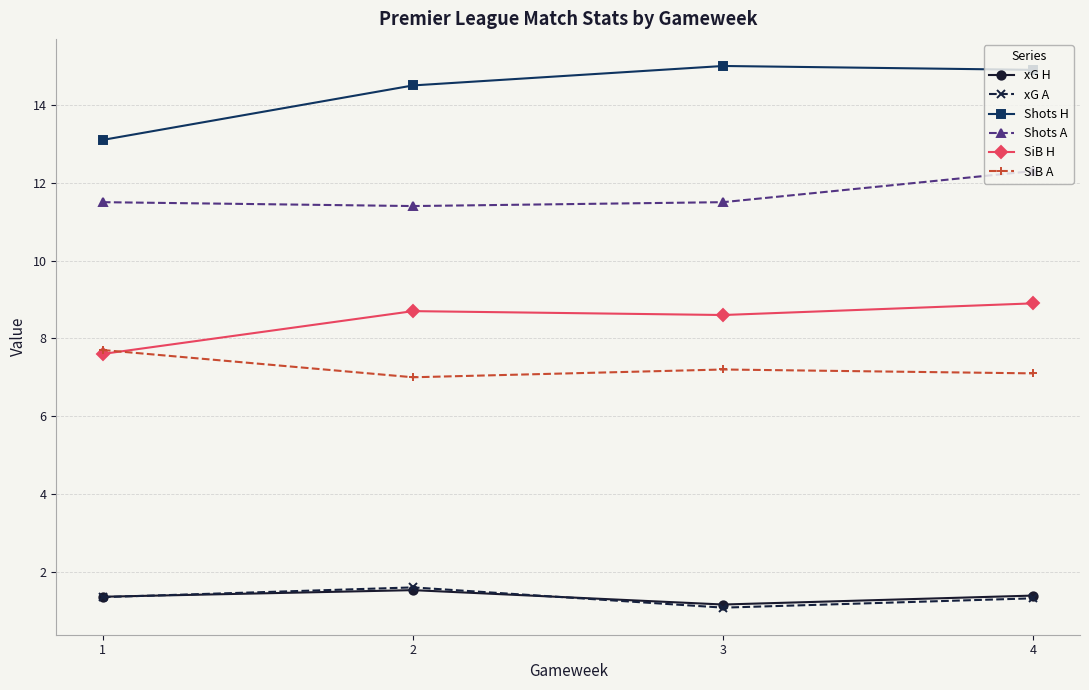

The value of Shots A at 4 is 12.3. True or false?

True